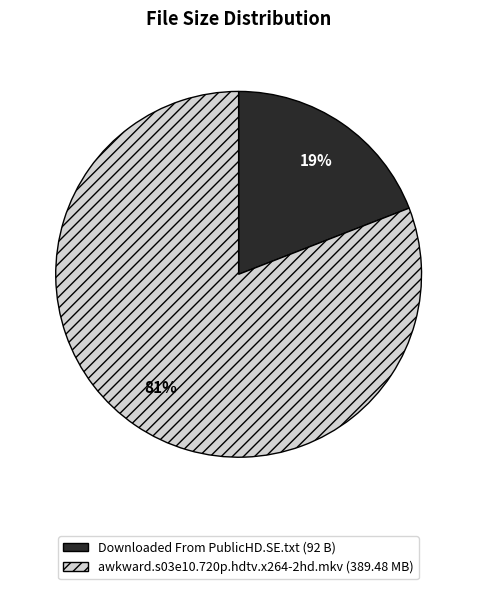

To the nearest percent, what is the average slice percentage?

50%